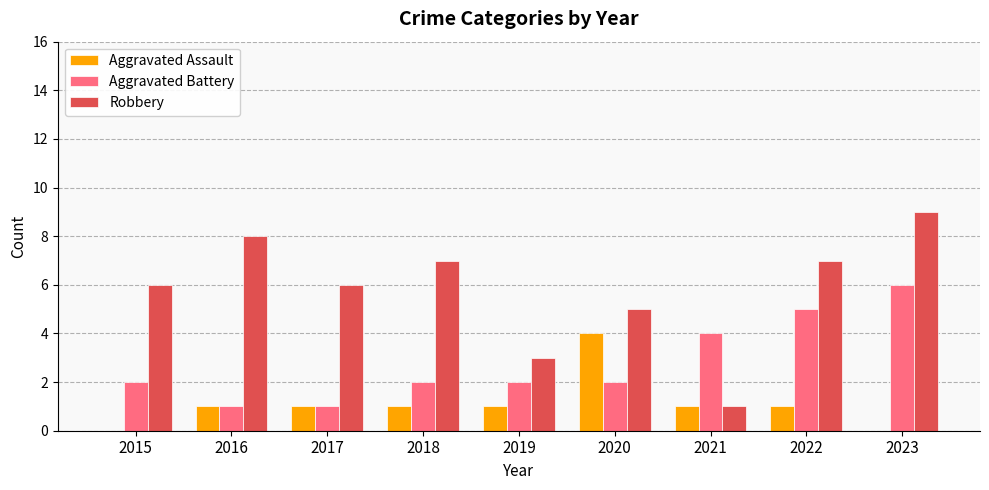

True or false: Aggravated Battery has a value of 3 at 2018.

False